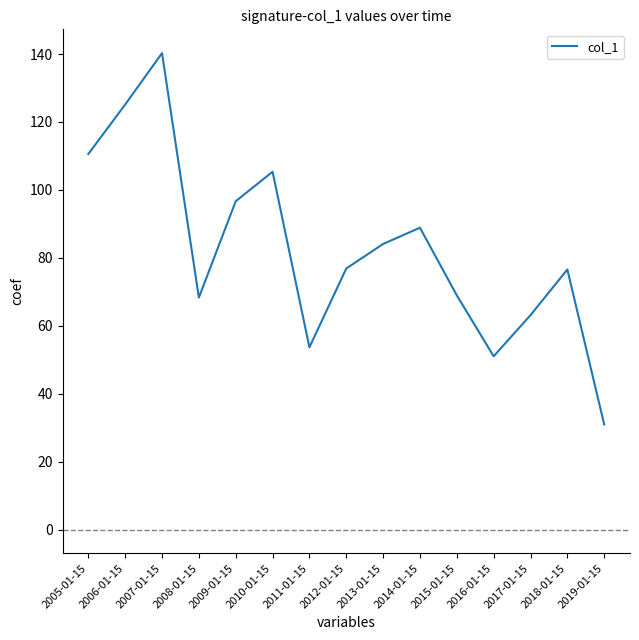

True or false: the data shows 110.6 at 2005-01-15.

True